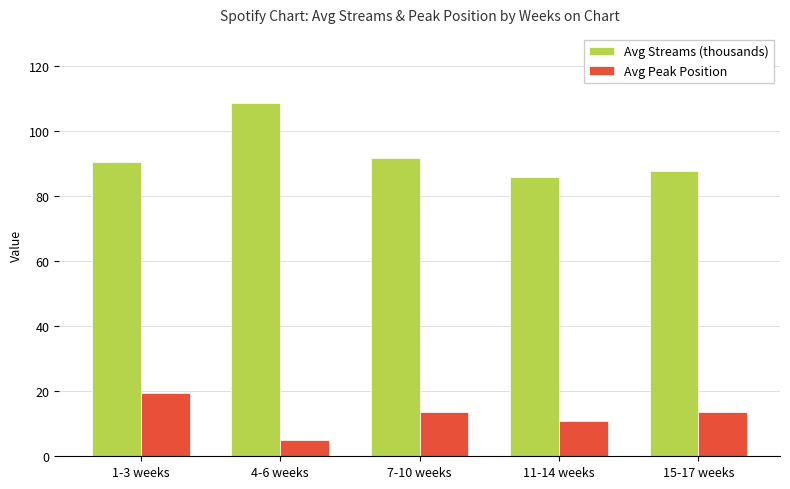

Is the value of Avg Streams (thousands) at 1-3 weeks greater than the value of Avg Peak Position at 4-6 weeks?

Yes